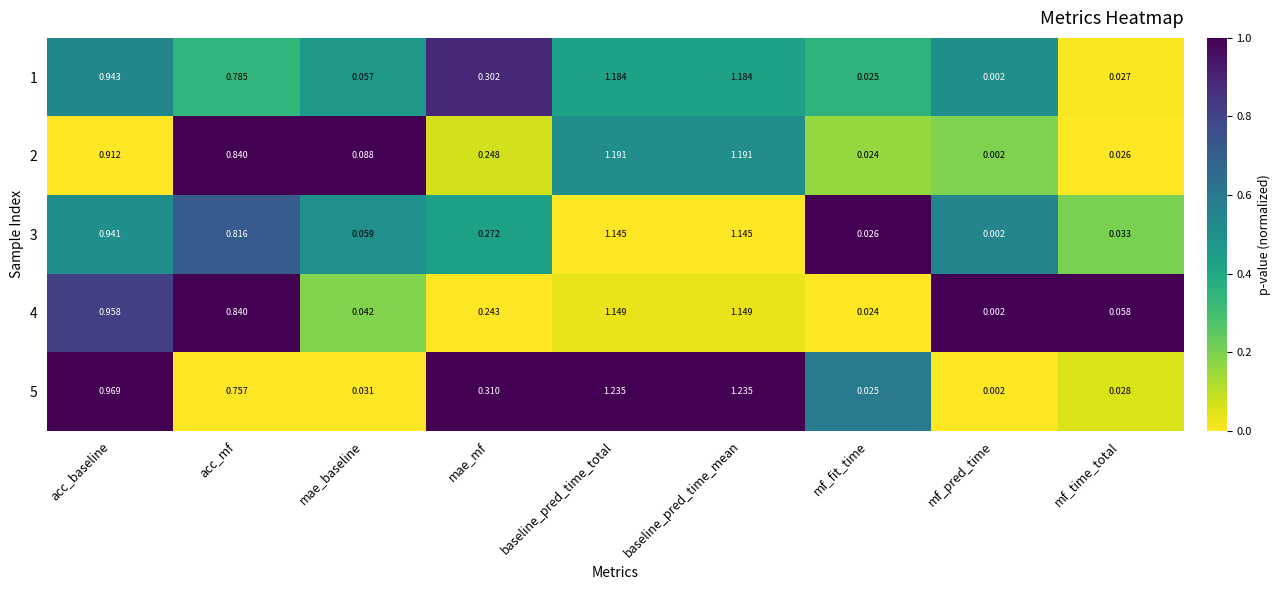

List the series in order of their peak value, lowest first.

3, 4, 1, 2, 5